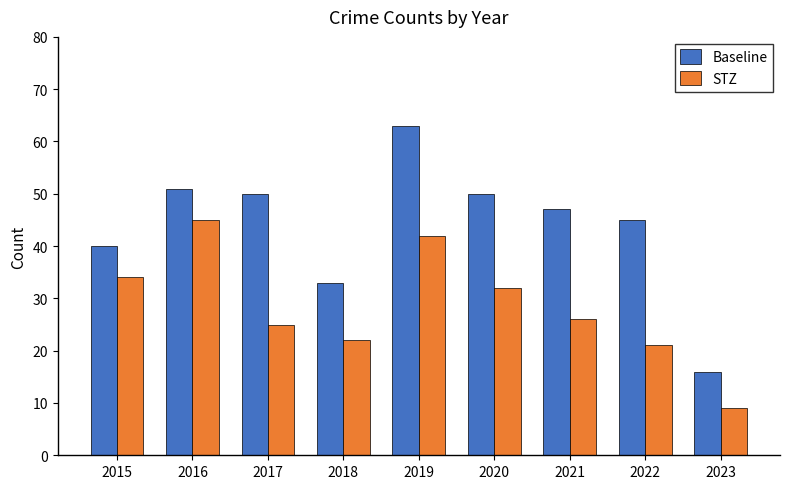

How many groups of bars are there?

9